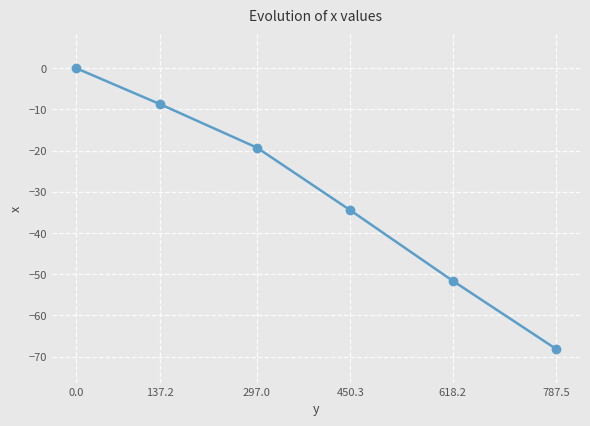

True or false: there are more than 2 points higher than both neighbors.

False